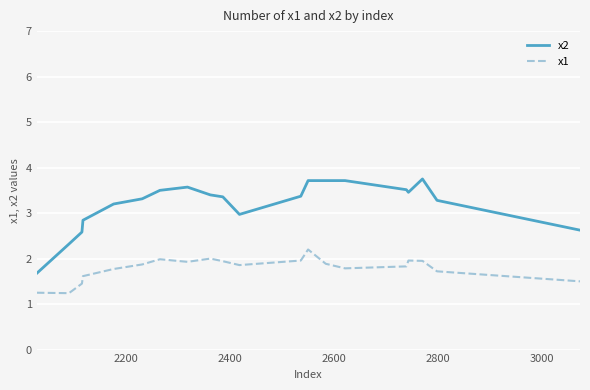

List the series in order of their peak value, highest first.

x2, x1